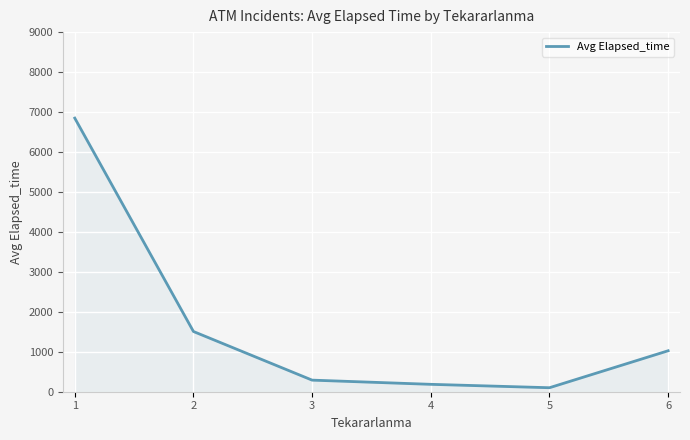

What is the change in value from 1 to 3?

-6557.5